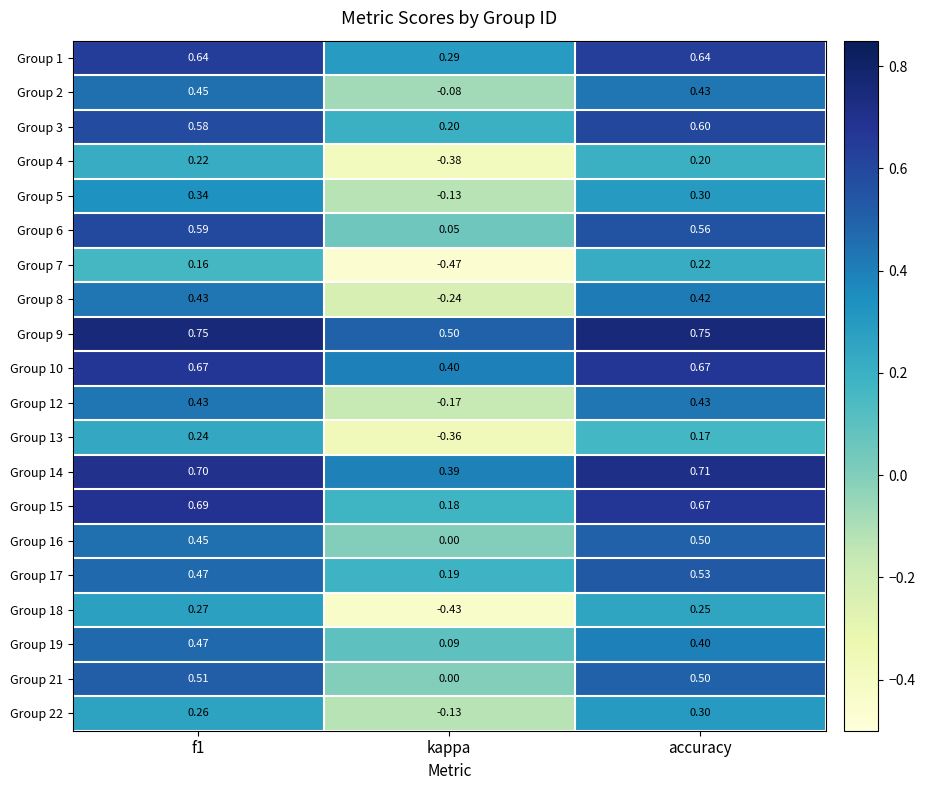

Which category has the lowest value in the Group 22 series?

kappa